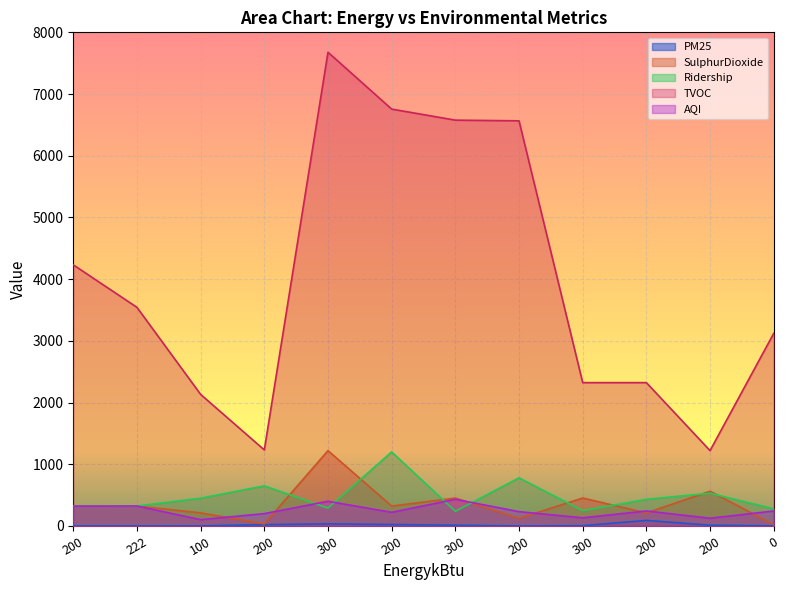

What is the label of the 9th point from the left?

300